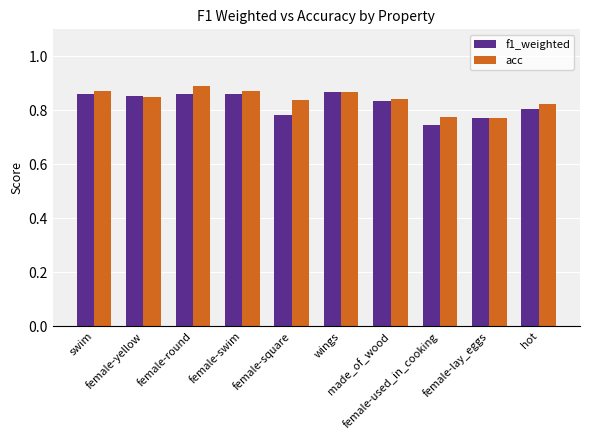

Rank the series by their maximum value, from lowest to highest.

f1_weighted, acc